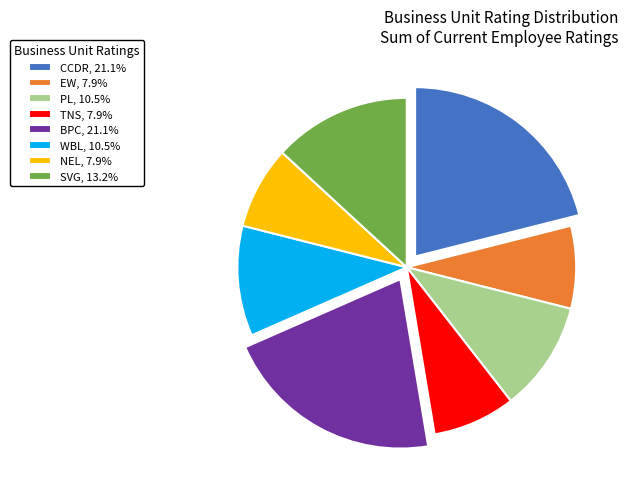

Does NEL, 7.9% account for over 50% of the chart?

No